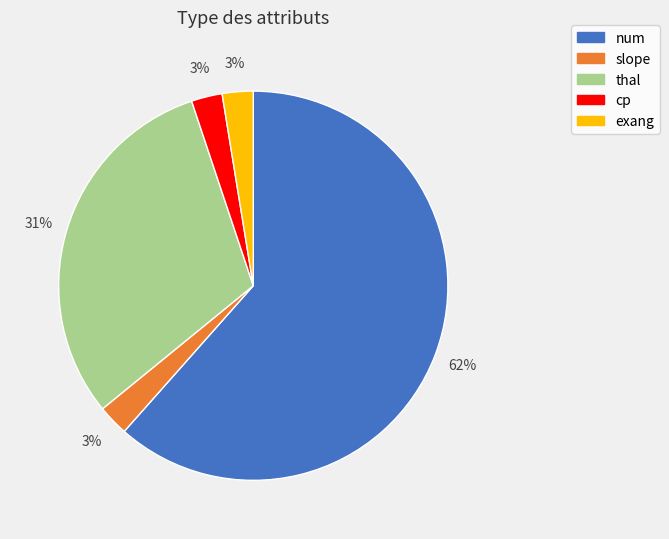

To the nearest percent, what is the combined percentage of thal and exang?

33%